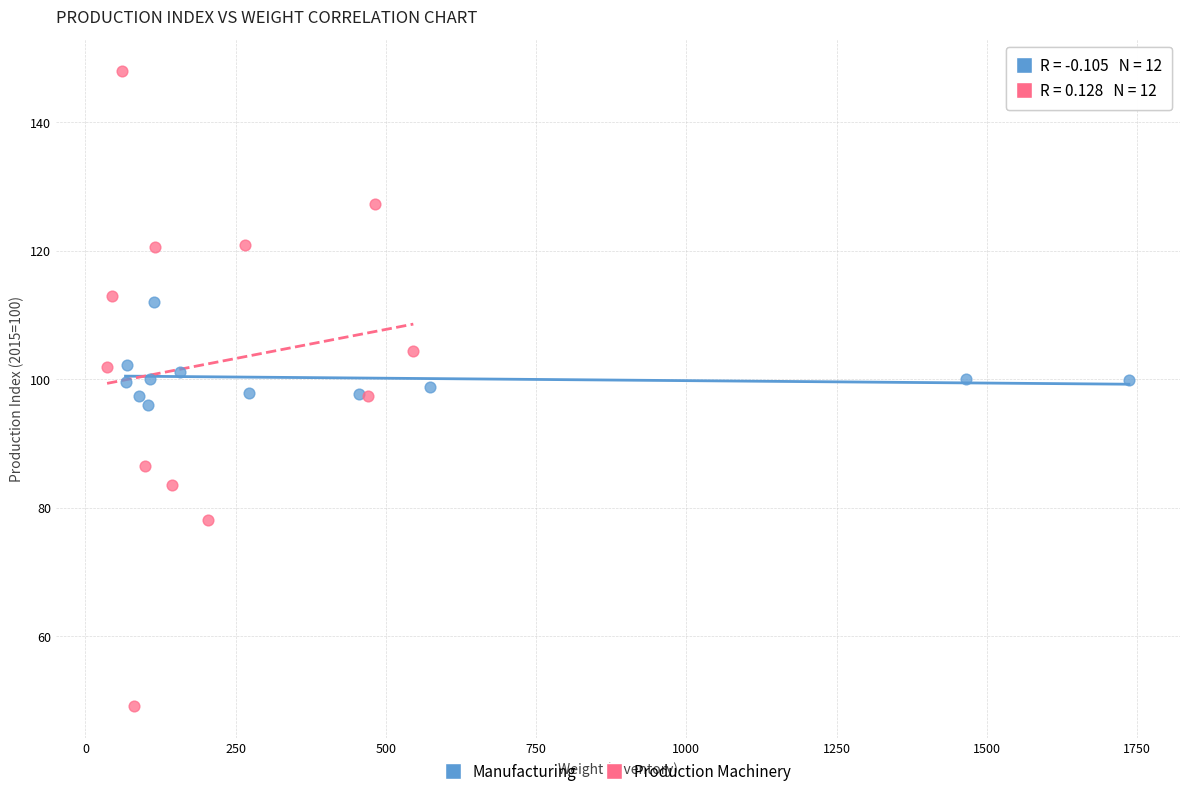

Which series reaches the maximum Y coordinate?

Production Machinery